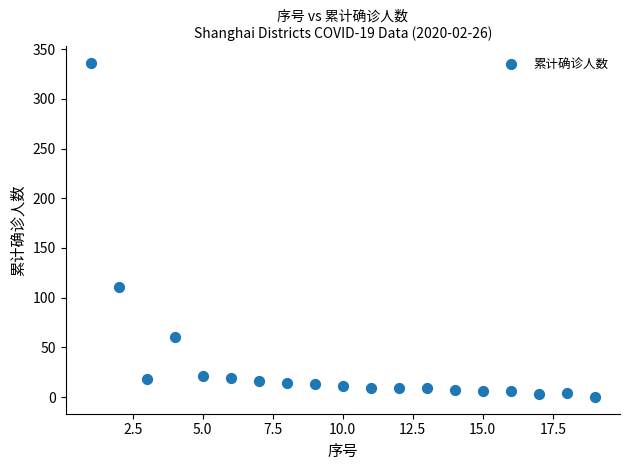

What is the range of Y values (max minus min)?

336